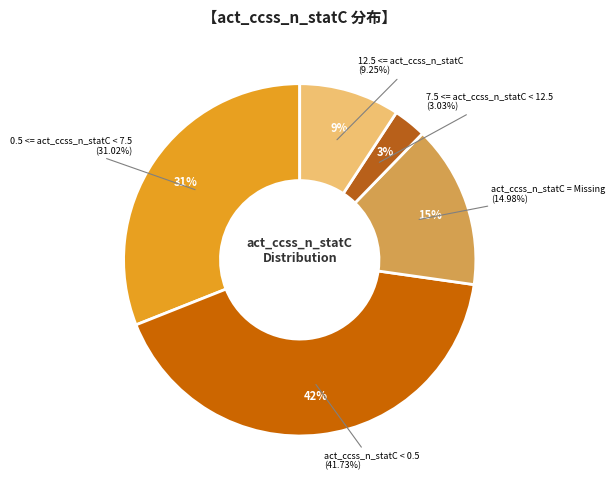

To the nearest percent, what percentage of the pie is 12.5 <= act_ccss_n_statC?

9%